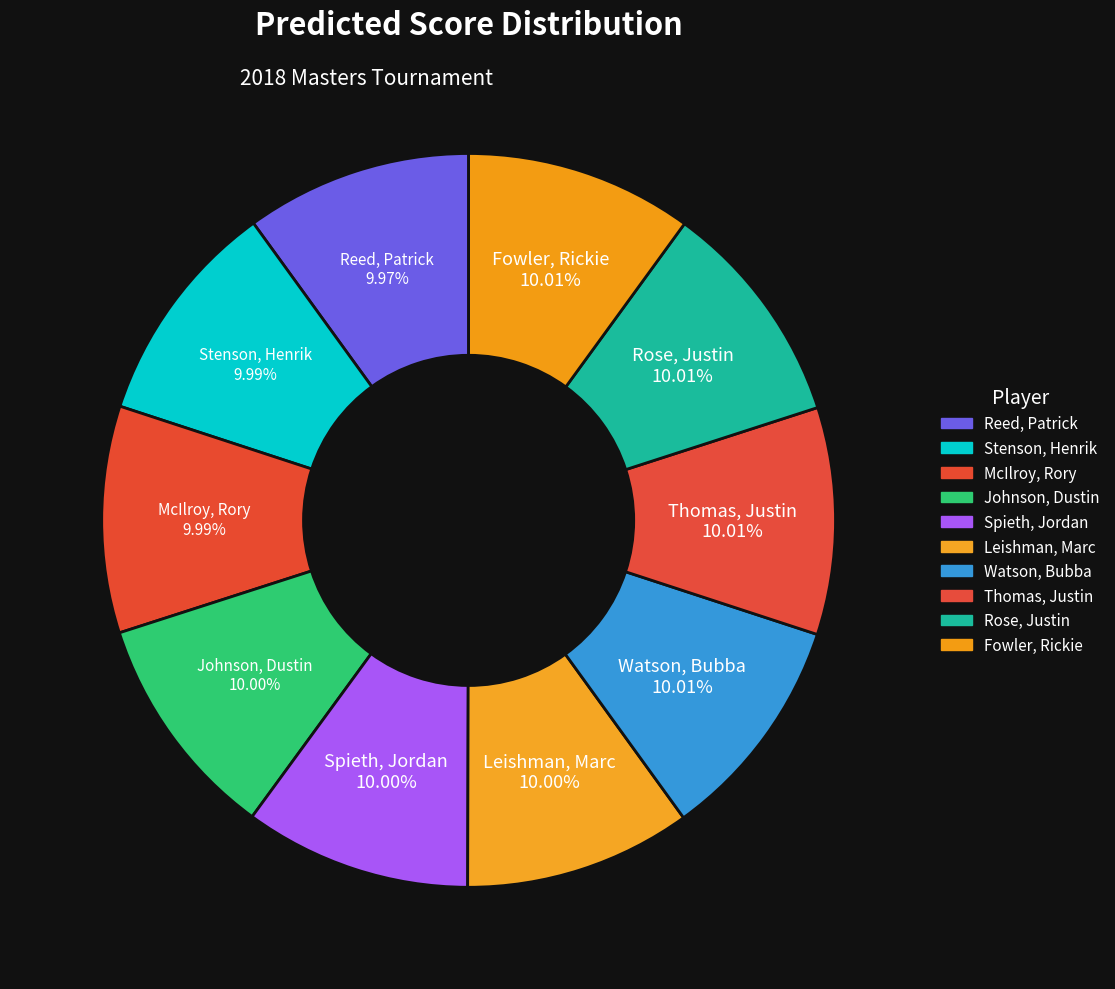

Is Rose, Justin the majority of the pie?

No